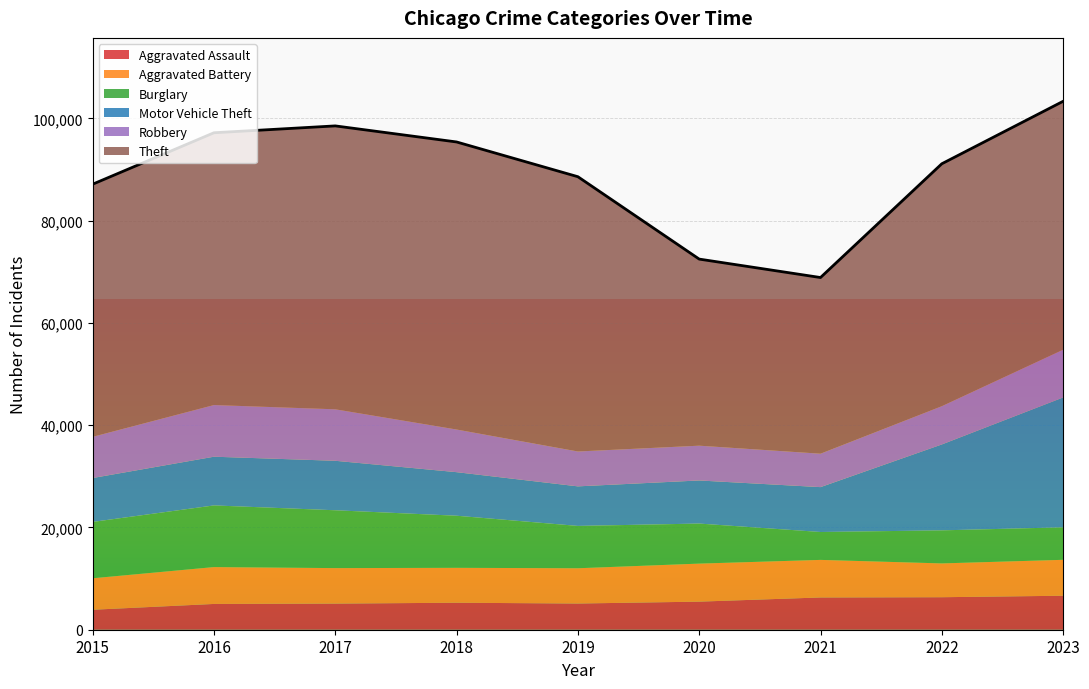

True or false: Aggravated Assault has more than 2 points higher than both neighbors.

False